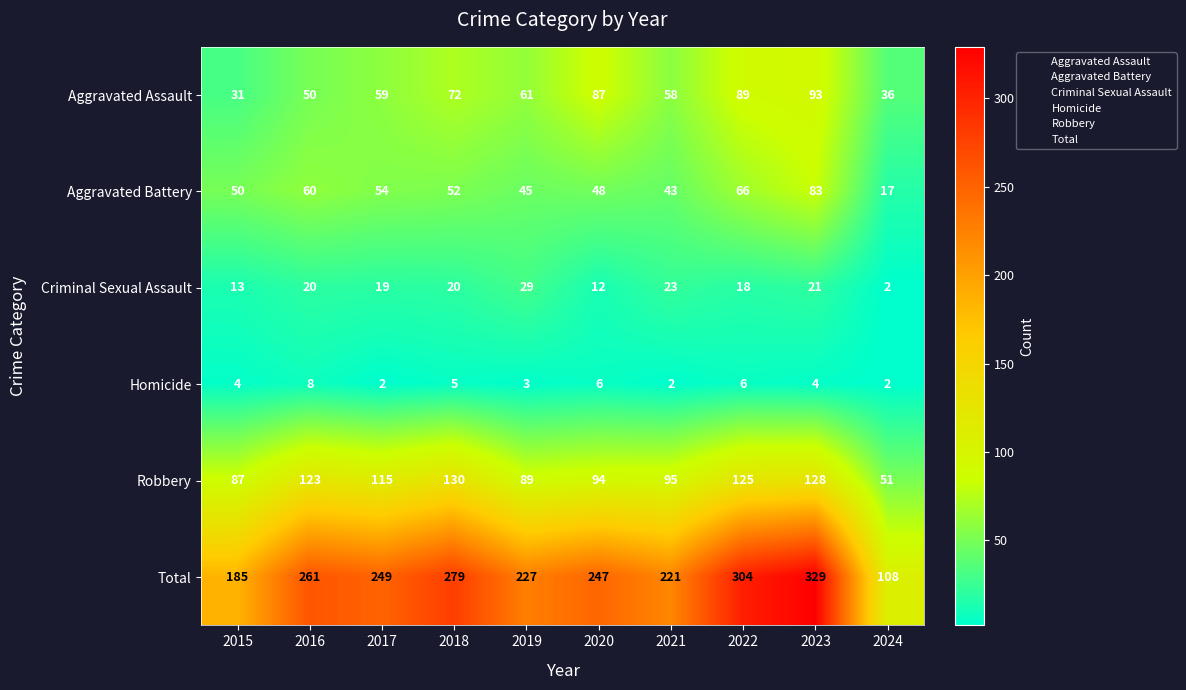

The value of Homicide at 2024 is 1. True or false?

False